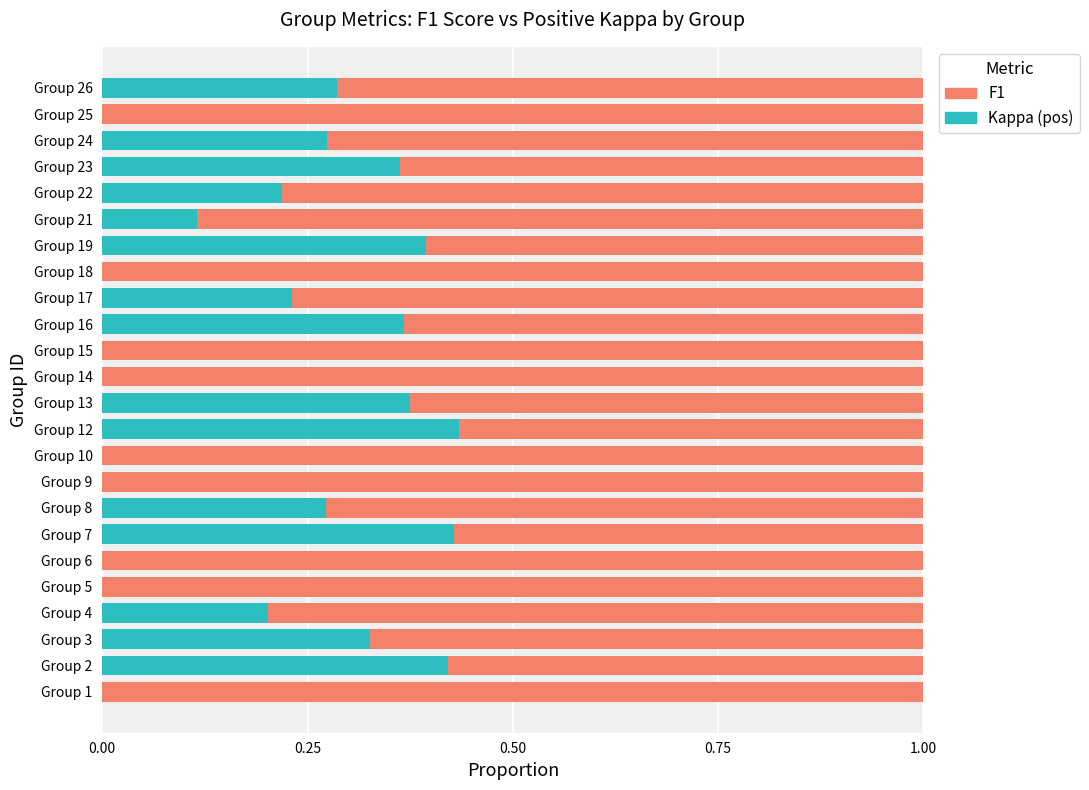

What is the total value across all series at Group 4?

1.0